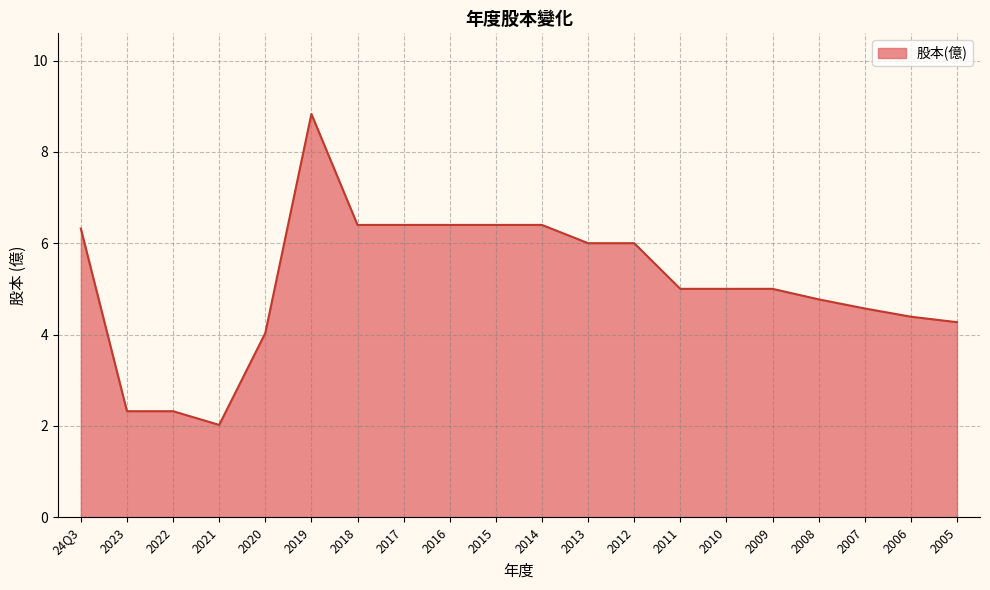

Is it true that the value at 2014 is 11.2?

False